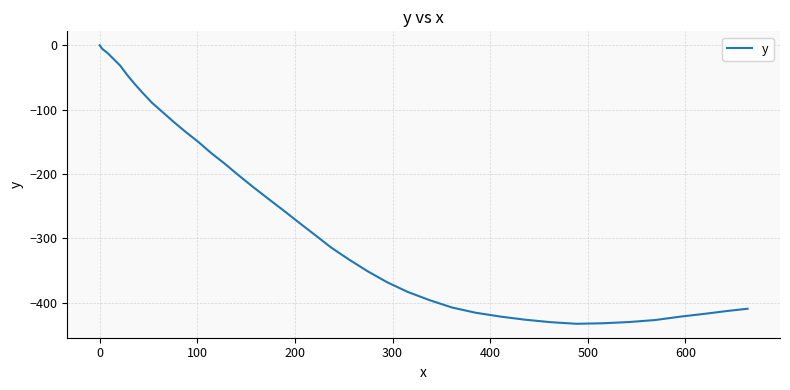

How many values are below zero?

39